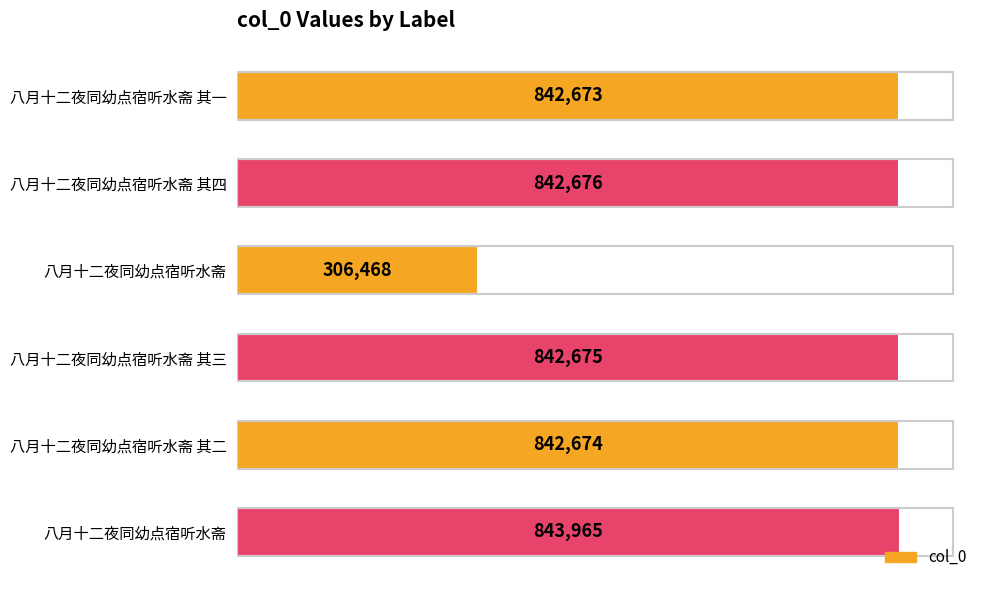

How many data points are less than 842675?

3